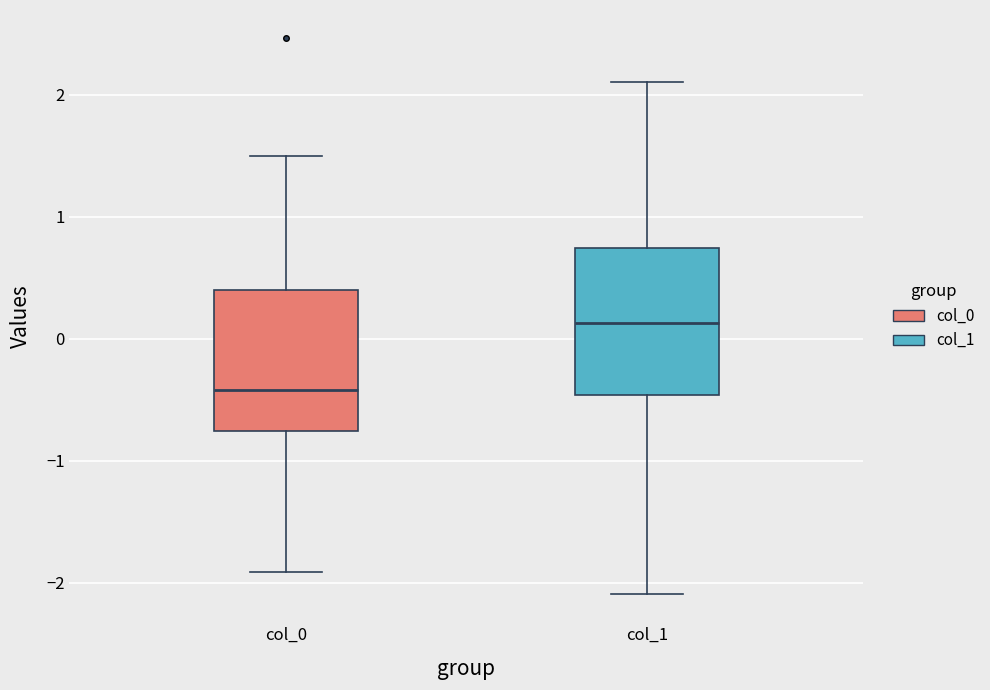

Reading left to right, transcribe this box plot: for each box, give where its median line is, the range the box spans, and where its two whiskers end, as read against the y-axis. The values are not printed on the chart, so give them approximately, as read against the axis.

col_0: median -0.4, box -0.8 to 0.4, whiskers -1.9 to 1.5
col_1: median 0.1, box -0.5 to 0.7, whiskers -2.1 to 2.1